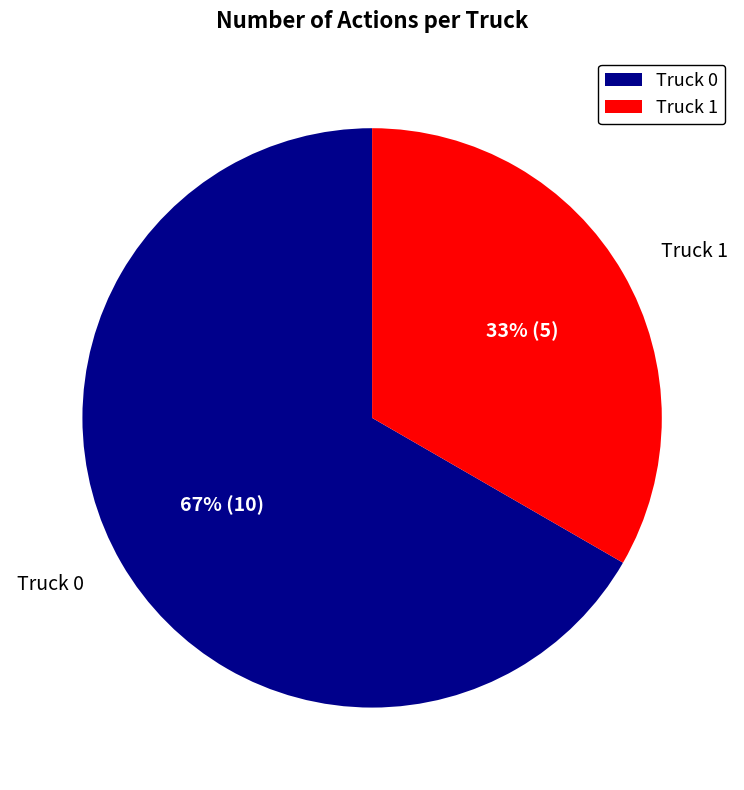

Rank the categories by value from lowest to highest.

Truck 1, Truck 0